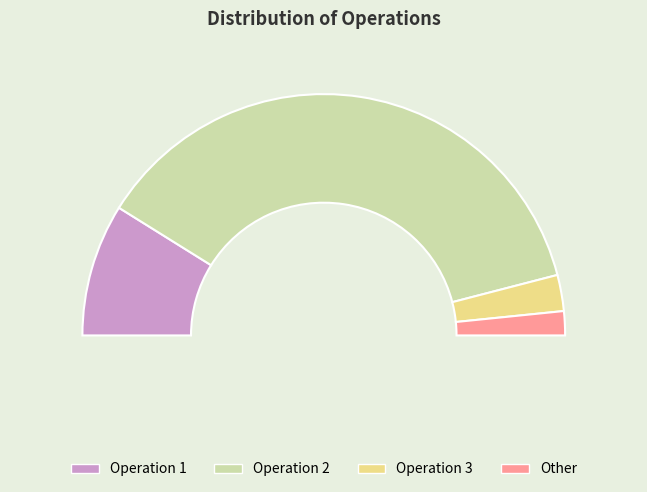

How many slices are in this pie chart?

4